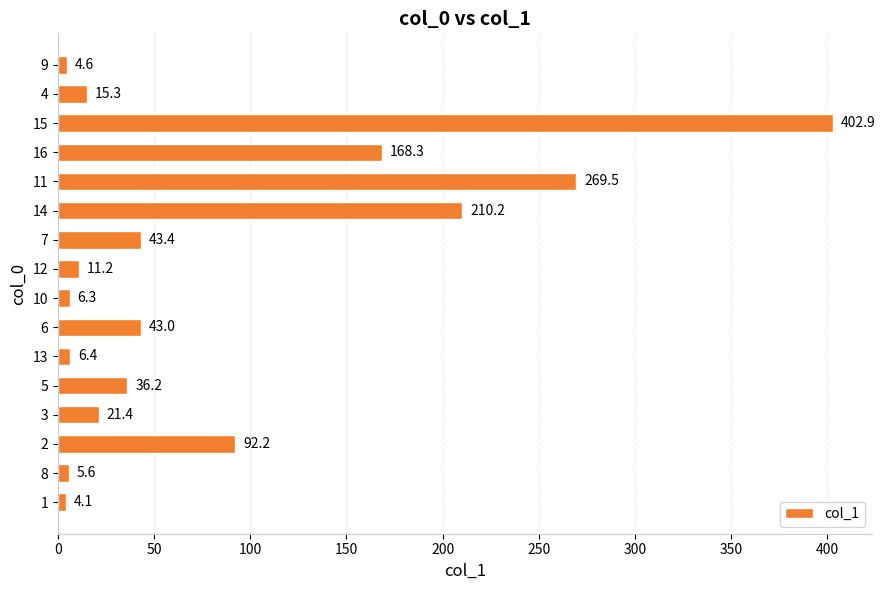

What is the average value?

83.8